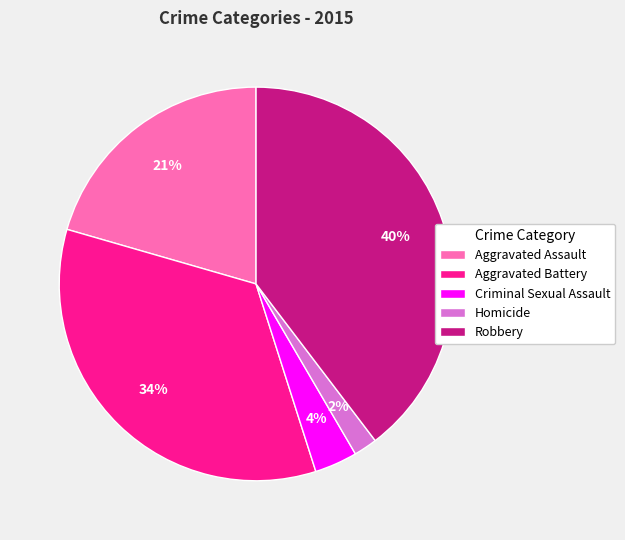

Rank the categories by value from lowest to highest.

Homicide, Criminal Sexual Assault, Aggravated Assault, Aggravated Battery, Robbery